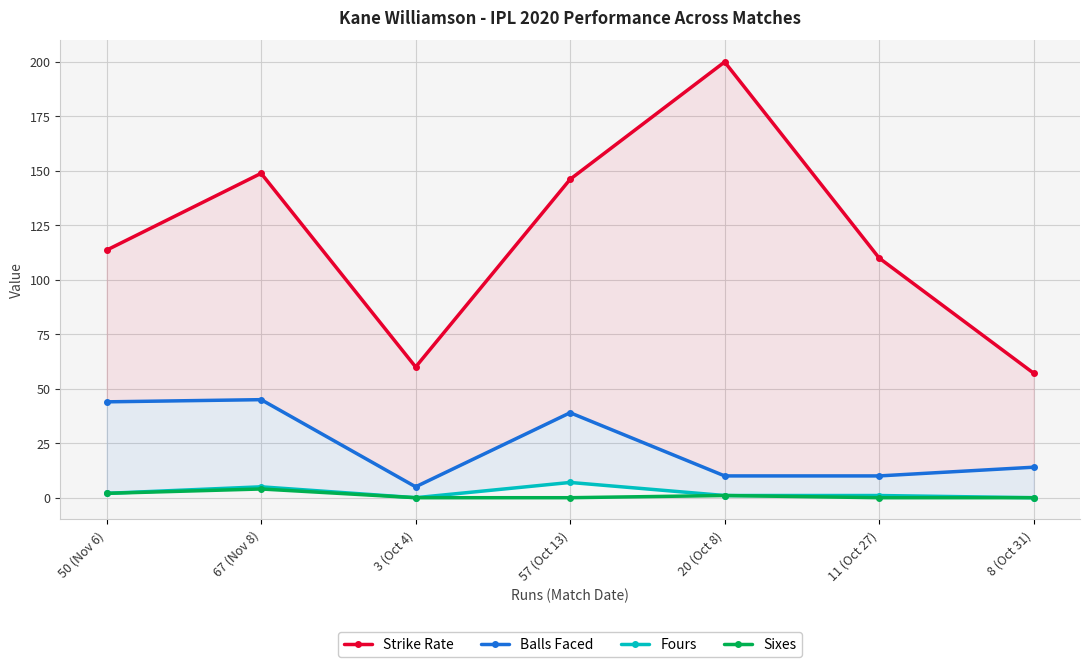

How many categories are shown in the chart?

7